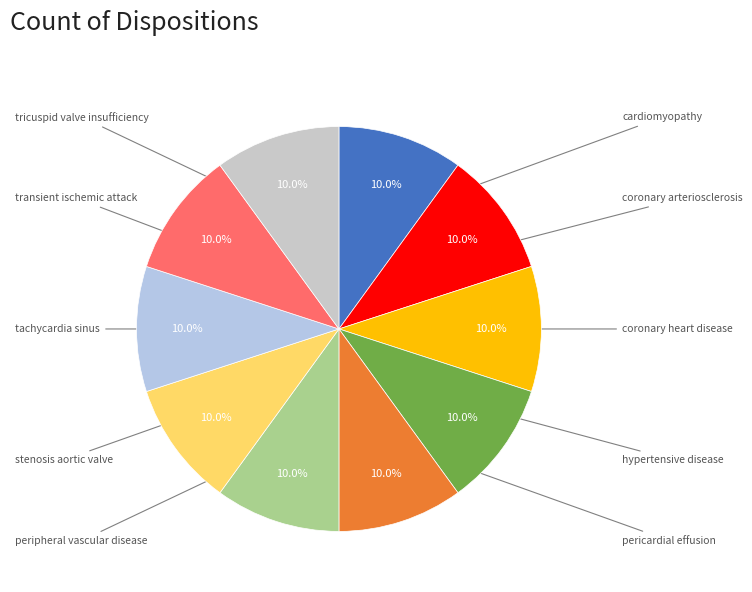

Rank the categories by value from lowest to highest.

cardiomyopathy, coronary arteriosclerosis, coronary heart disease, hypertensive disease, pericardial effusion body substance, peripheral vascular disease, stenosis aortic valve, transient ischemic attack, tricuspid valve insufficiency, tachycardia sinus